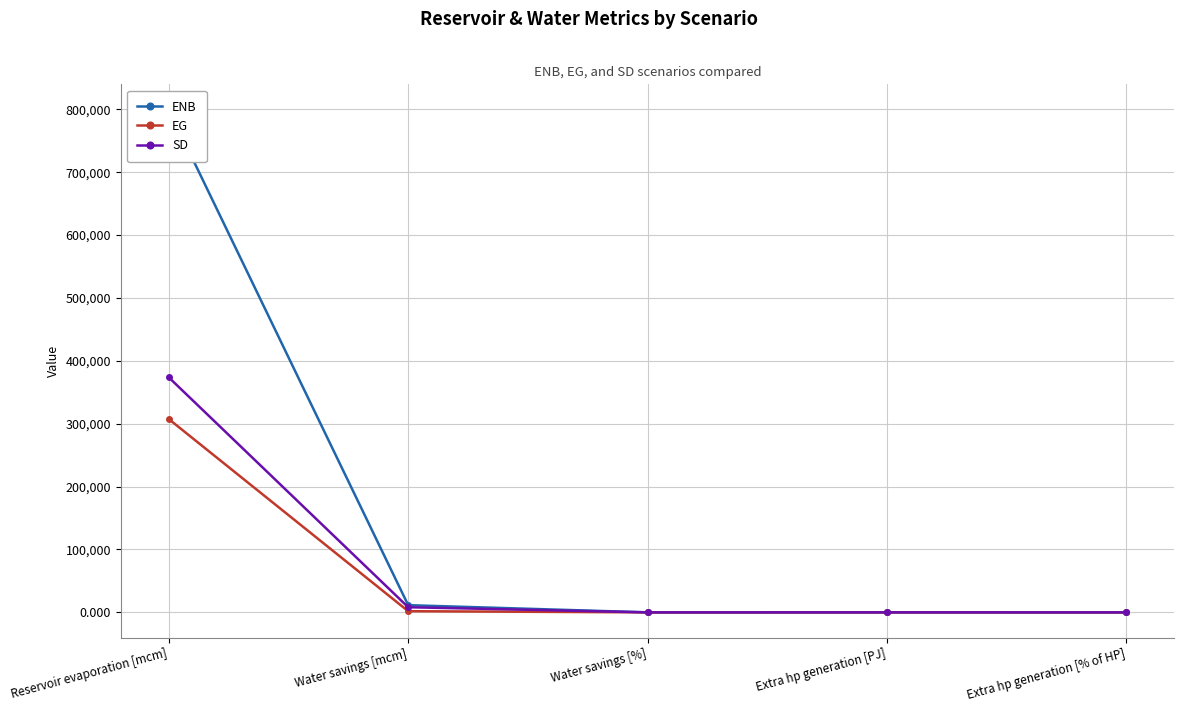

What are all the series names shown in the legend?

ENB, EG, SD